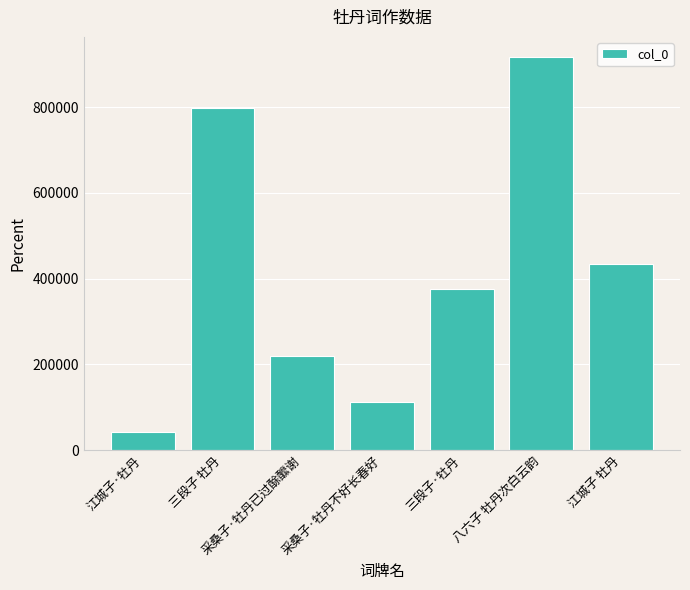

Reading left to right, transcribe all the data shown in this chart.

41761	796942	218692	112728	376631	918012	434509